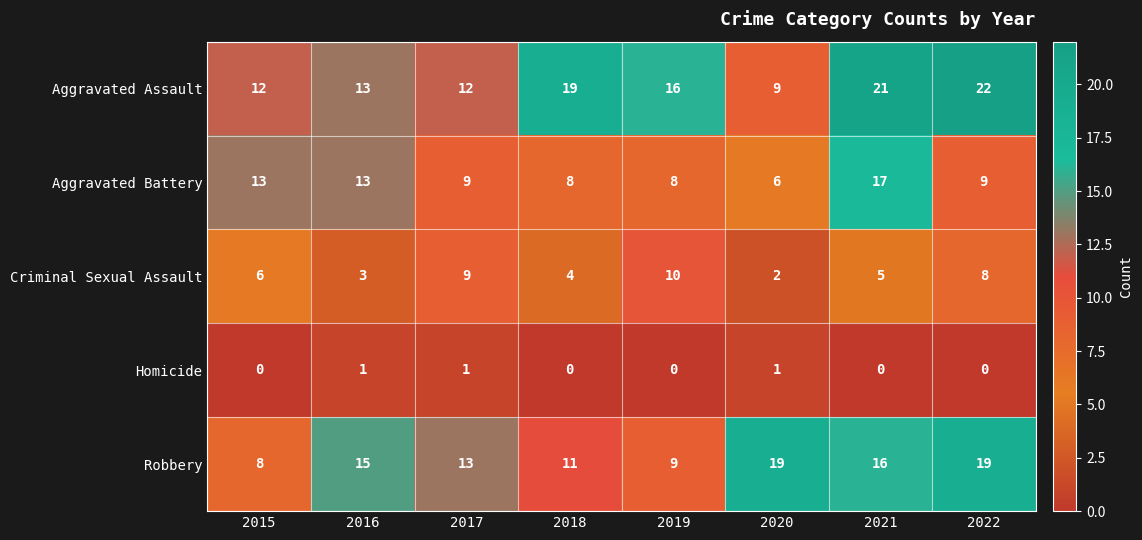

Is it true that Aggravated Assault equals 6 at 2021?

False